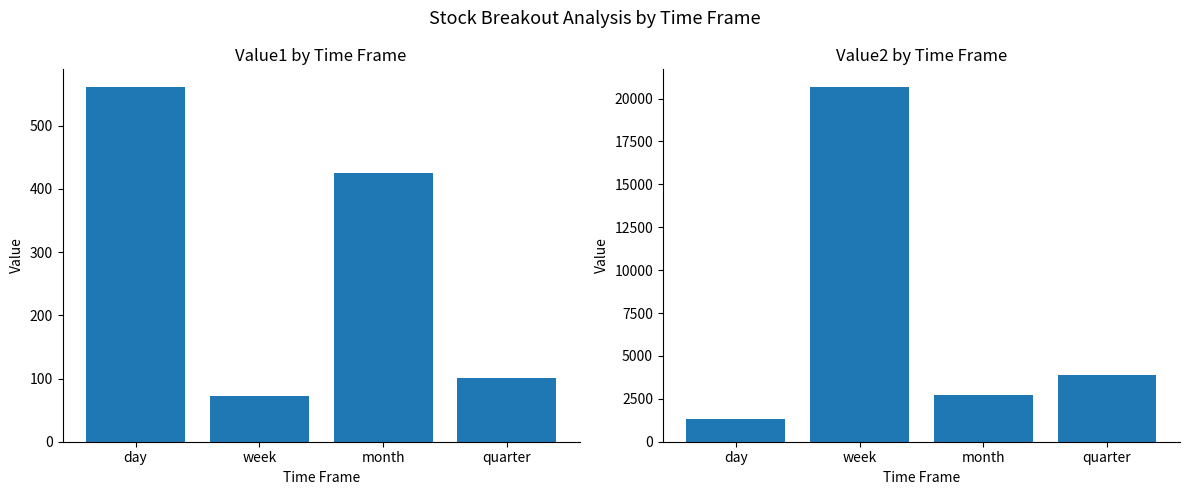

What is the difference between the value1 values at day and quarter?

460.5